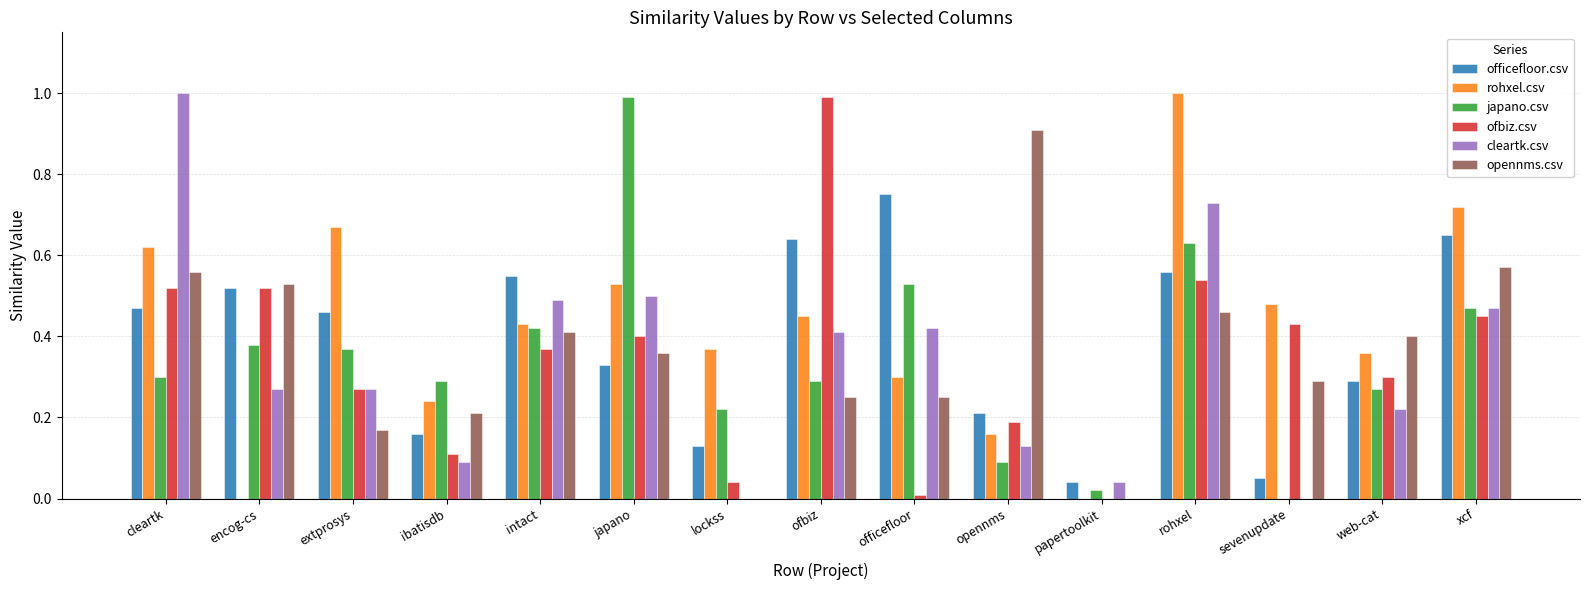

What is the sum of all ofbiz.csv values?

5.1